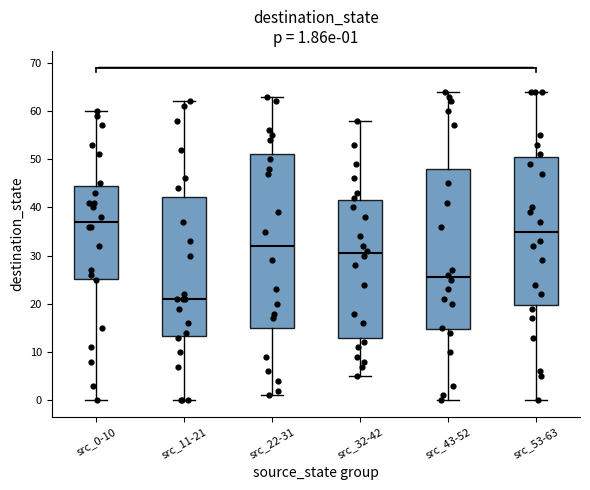

Which box is the tallest, from its lower edge to its upper edge?

src_22-31